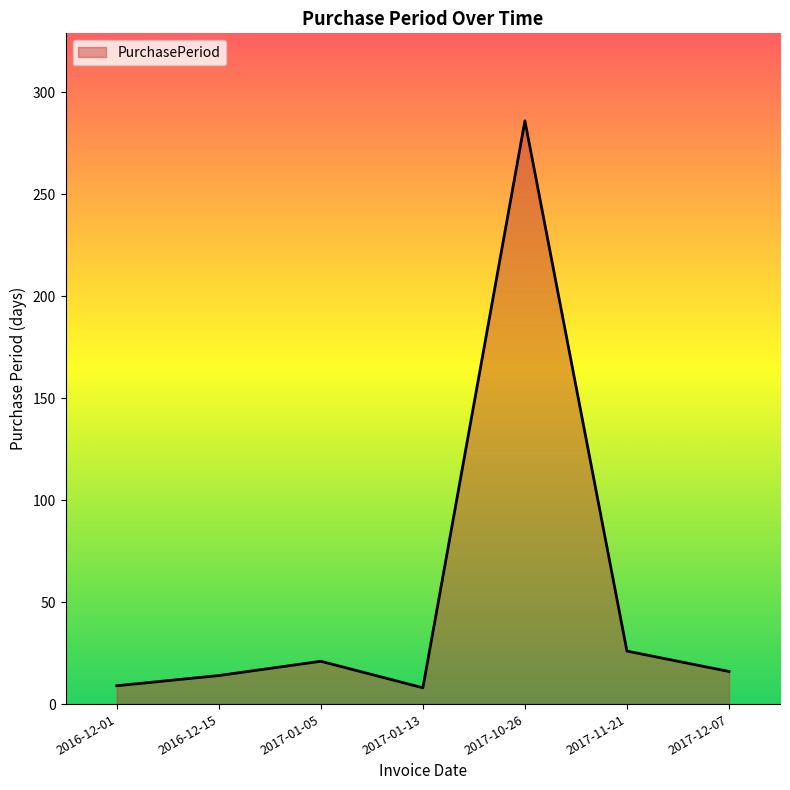

How many lines are shown in the chart?

1